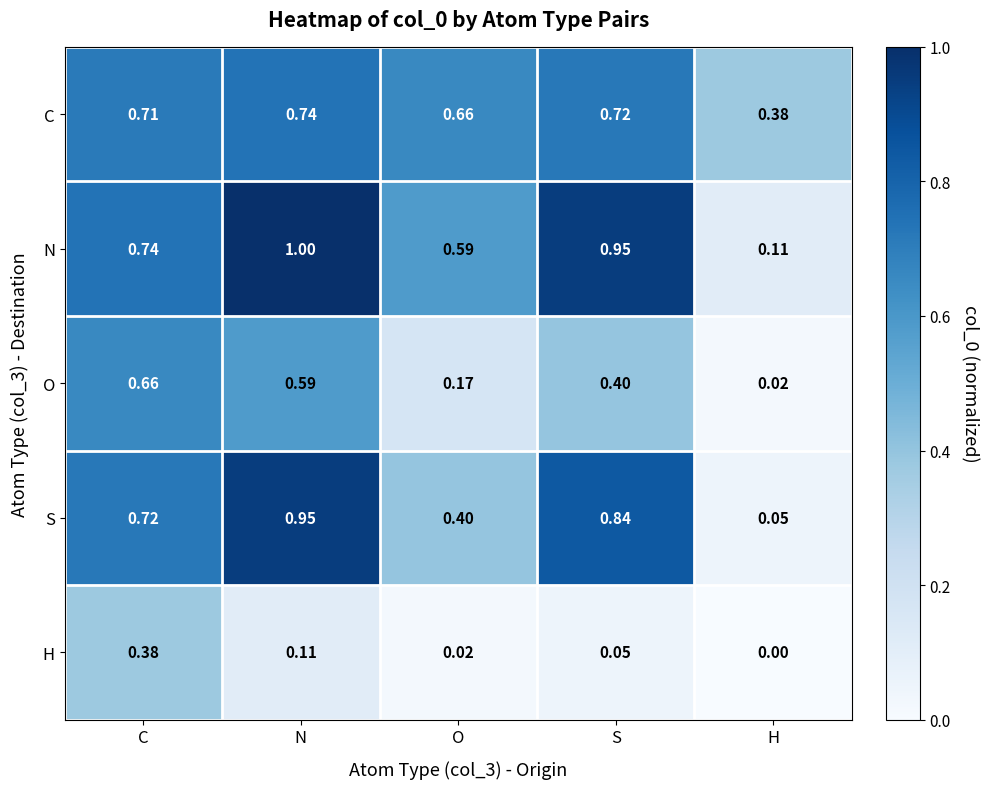

Between N and H, which series saw the biggest shift?

S